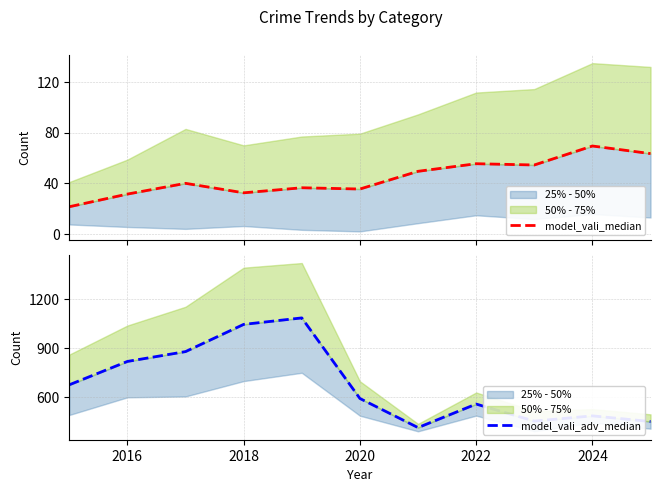

Is it true that model_vali_median equals 17.9 at 2026?

False